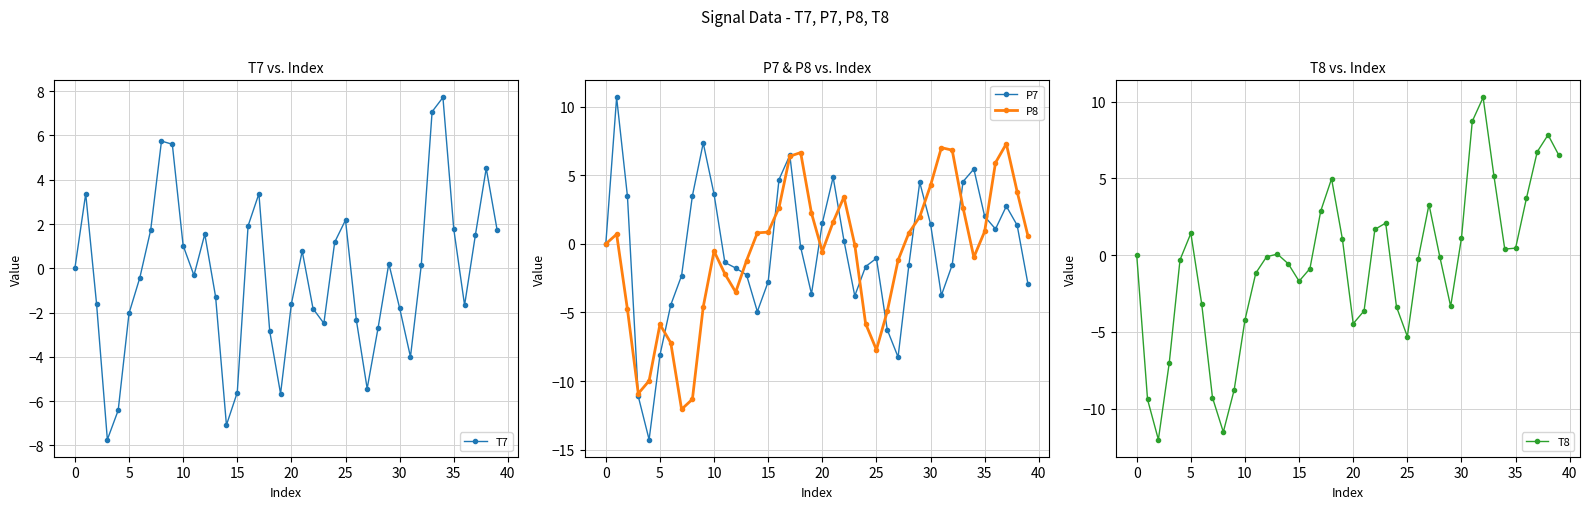

List the series in order of their peak value, highest first.

P7, T8, T7, P8